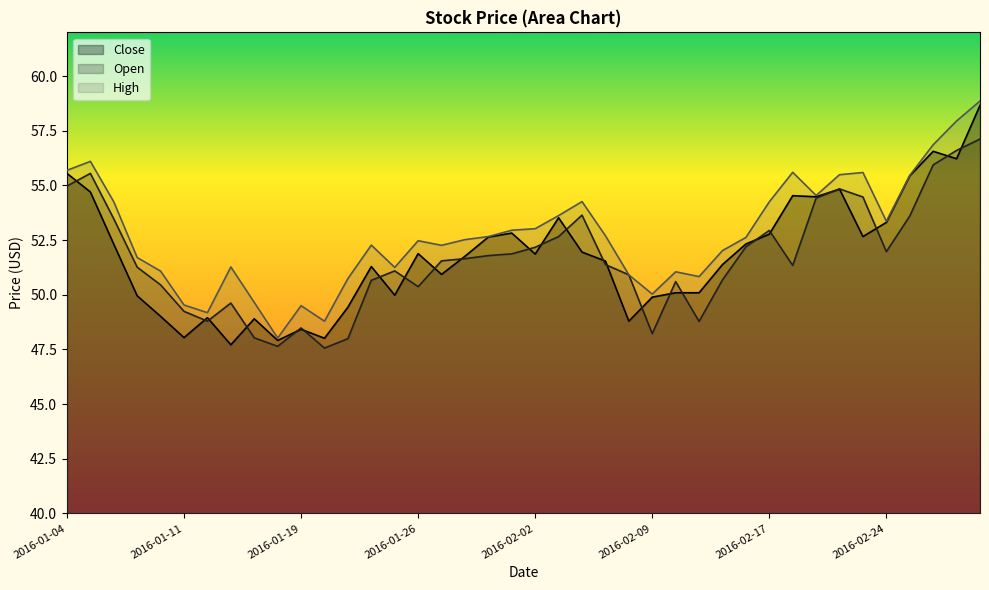

How many series are shown in this chart?

3